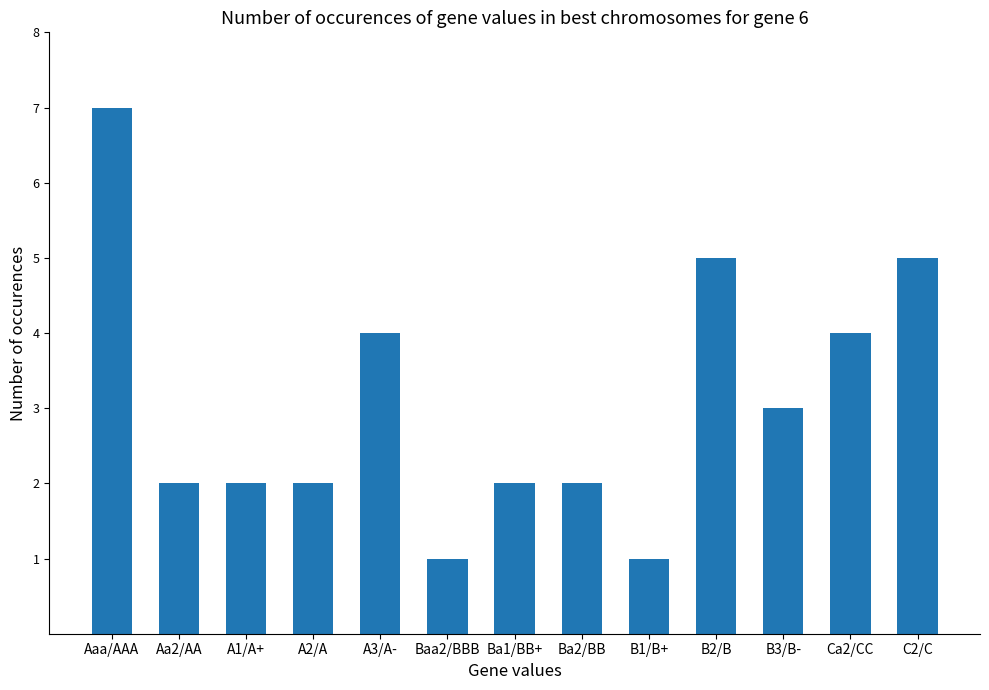

Is it true that the value at Ba1/BB+ is 0?

False